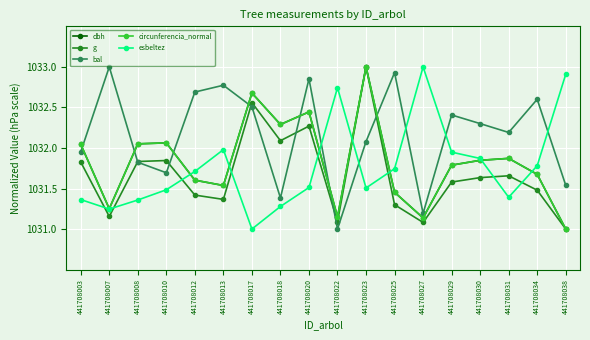

List the labels in order of bal value, largest first.

441708007, 441708025, 441708020, 441708013, 441708012, 441708034, 441708017, 441708029, 441708030, 441708031, 441708023, 441708003, 441708008, 441708010, 441708038, 441708018, 441708027, 441708022